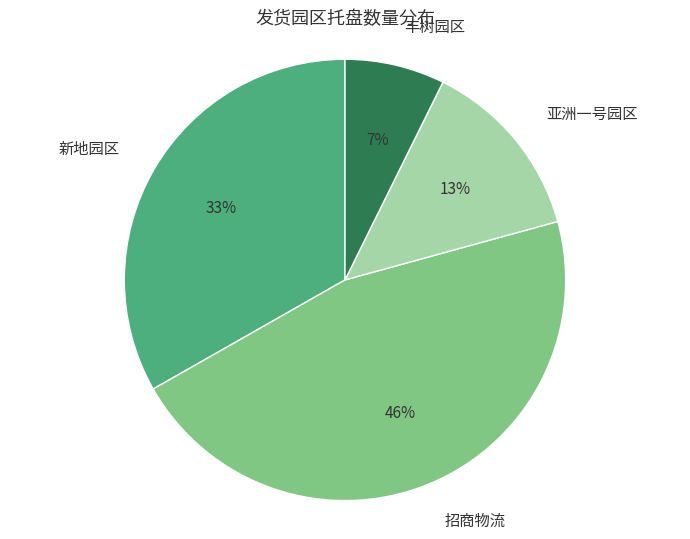

To the nearest percent, what portion does 招商物流 represent?

46%